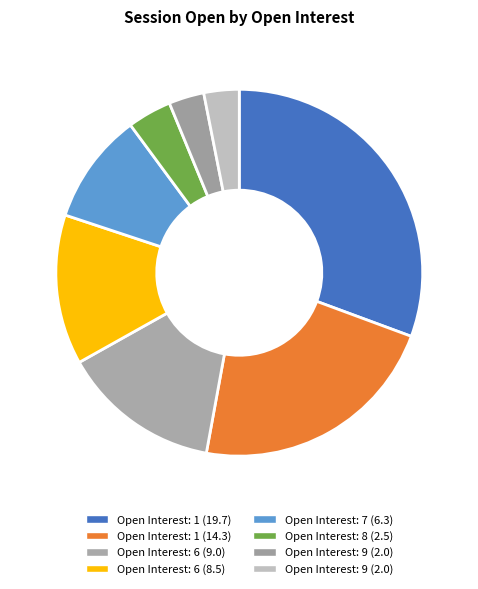

Which category has the smallest portion of the pie?

9